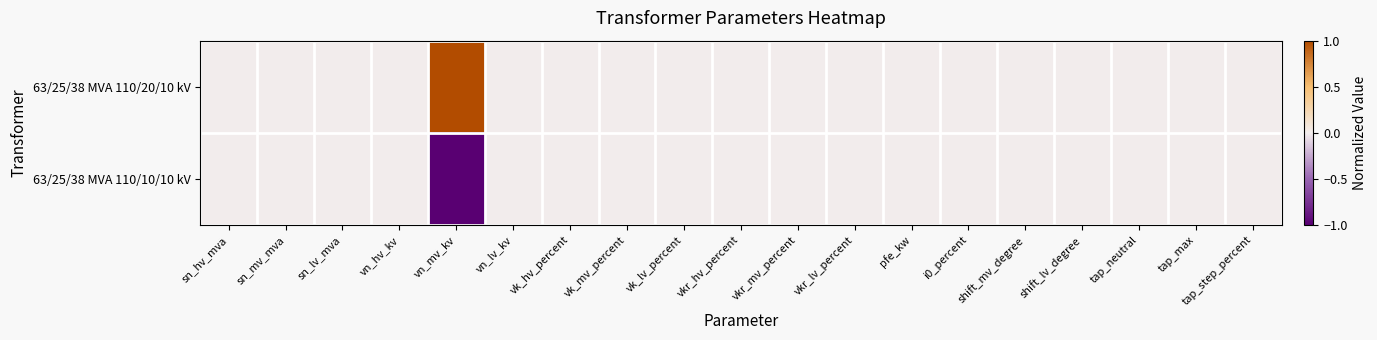

Which series has the largest total across all categories?

63/25/38 MVA 110/20/10 kV